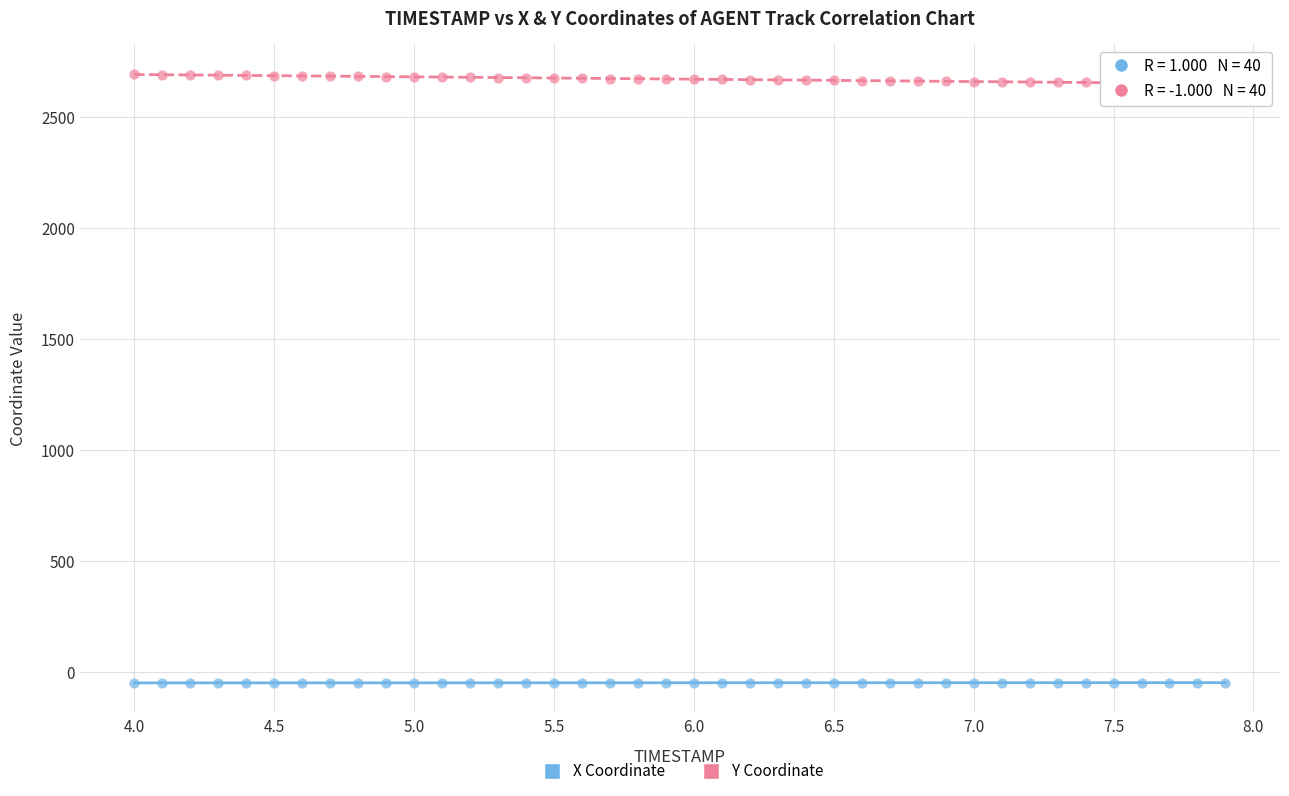

Across all data points, what is the range of X values (max minus min)?

3.9